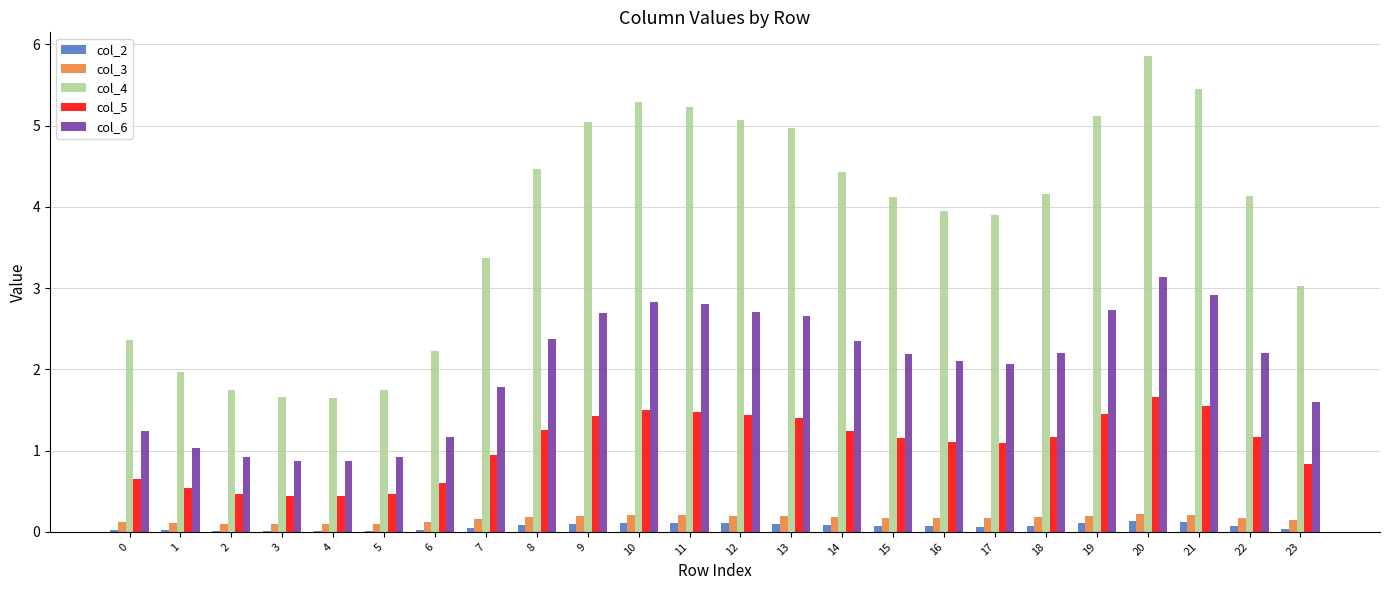

Are the bars grouped side by side (vs. stacked)?

Yes